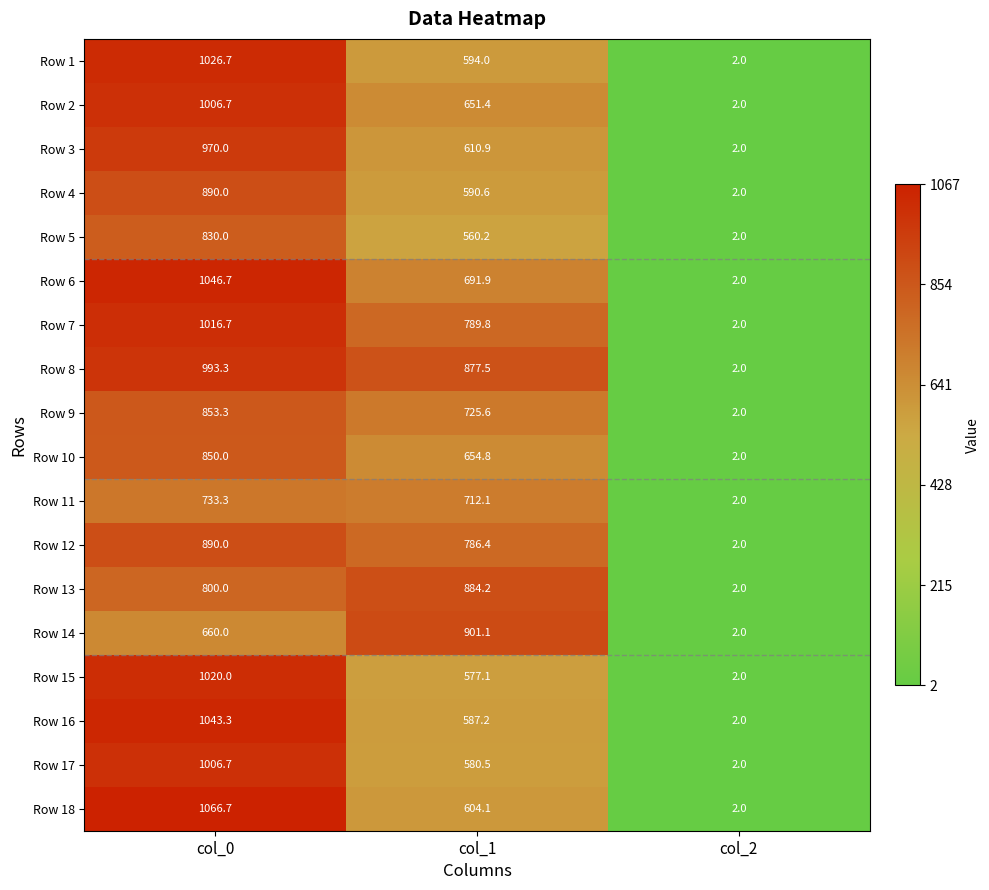

At which category is the sum across all series the highest?

col_0